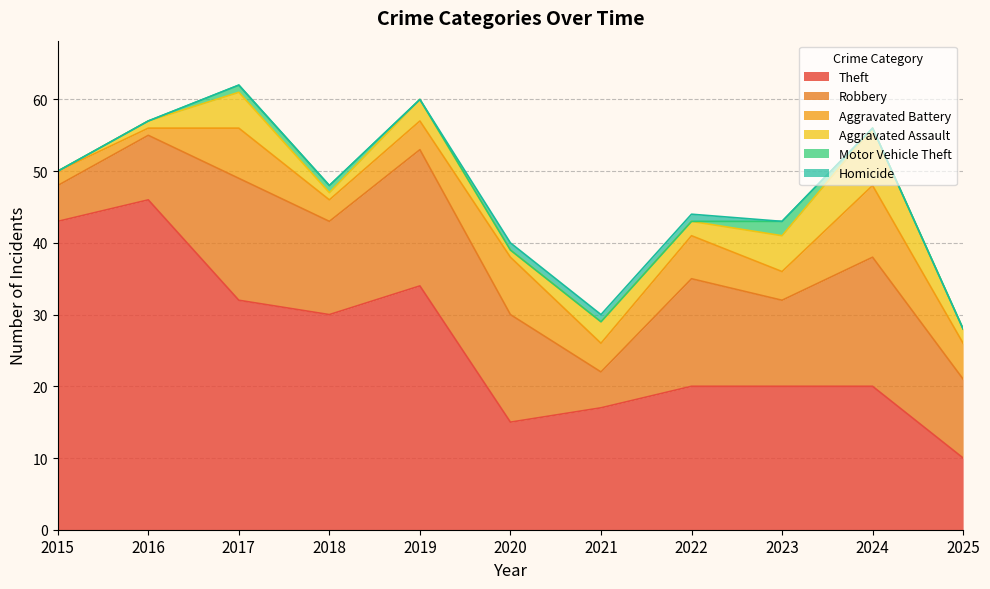

Where is the first local minimum for Robbery?

2018